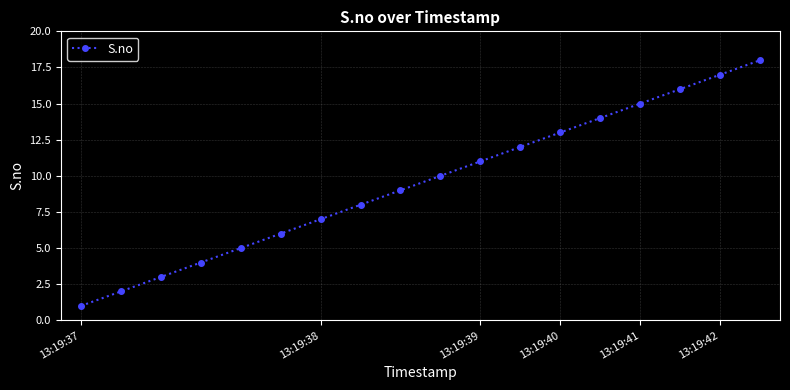

How many lines are shown in the chart?

1